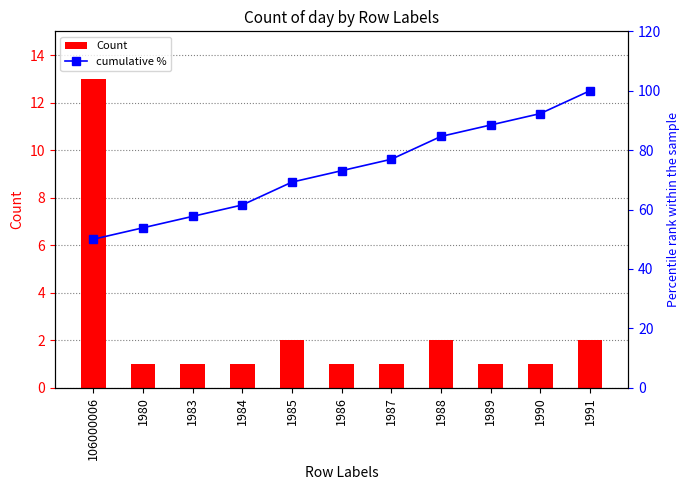

At 1991, list the series in order from smallest to largest.

Count, cumulative %